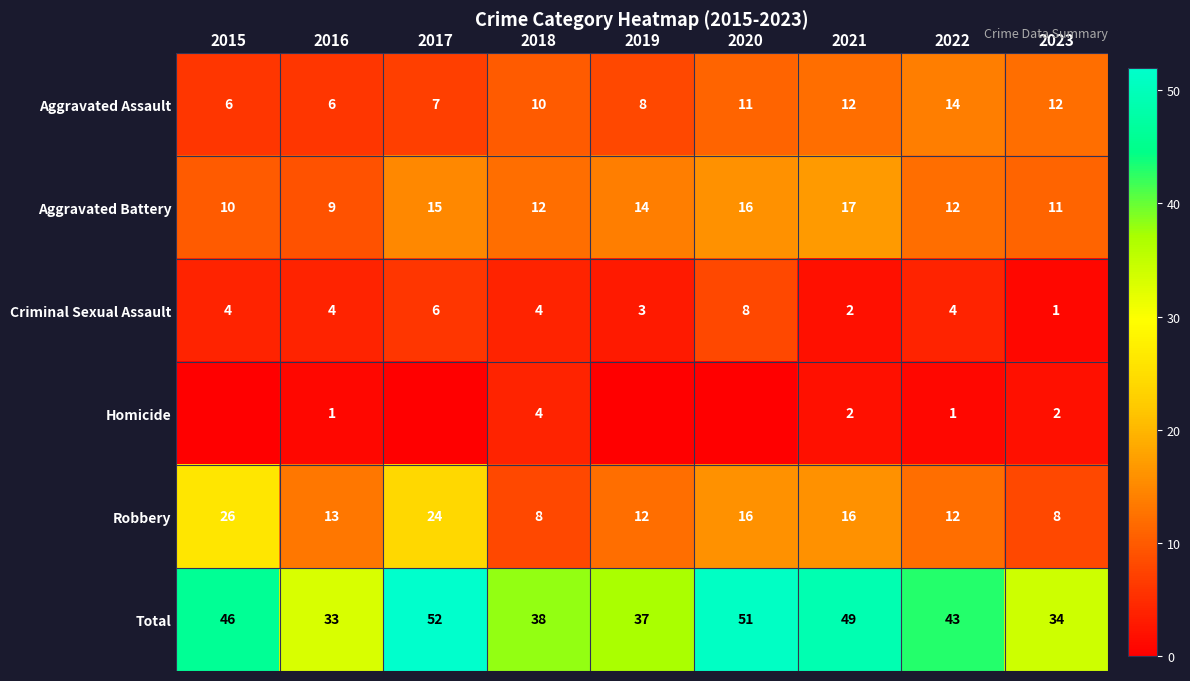

What is the sum of all Aggravated Assault values?

86